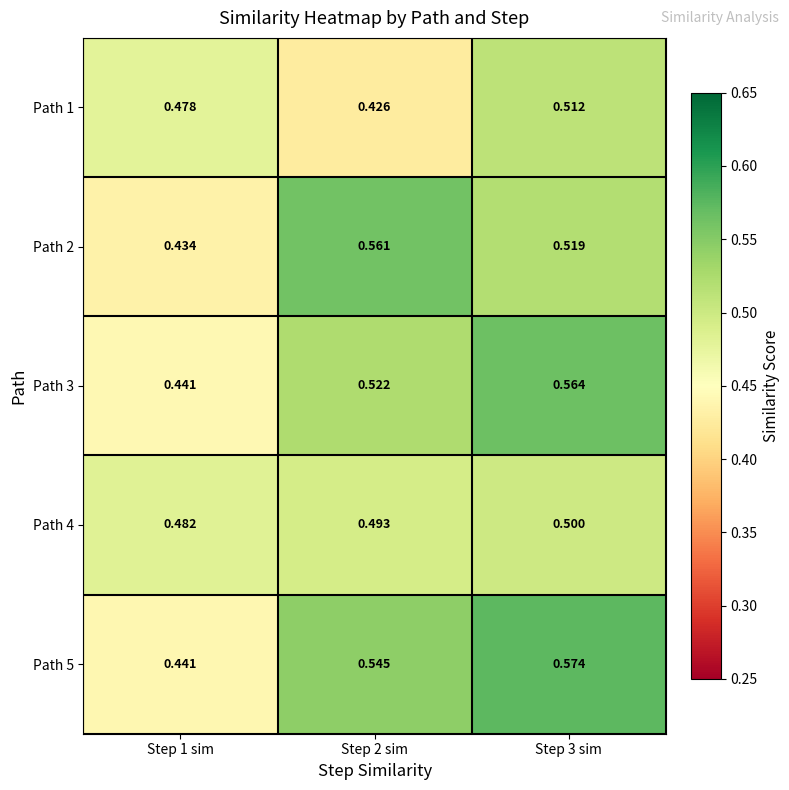

Is the value of Path 5 at Step 1 sim greater than the value of Path 4 at Step 3 sim?

No